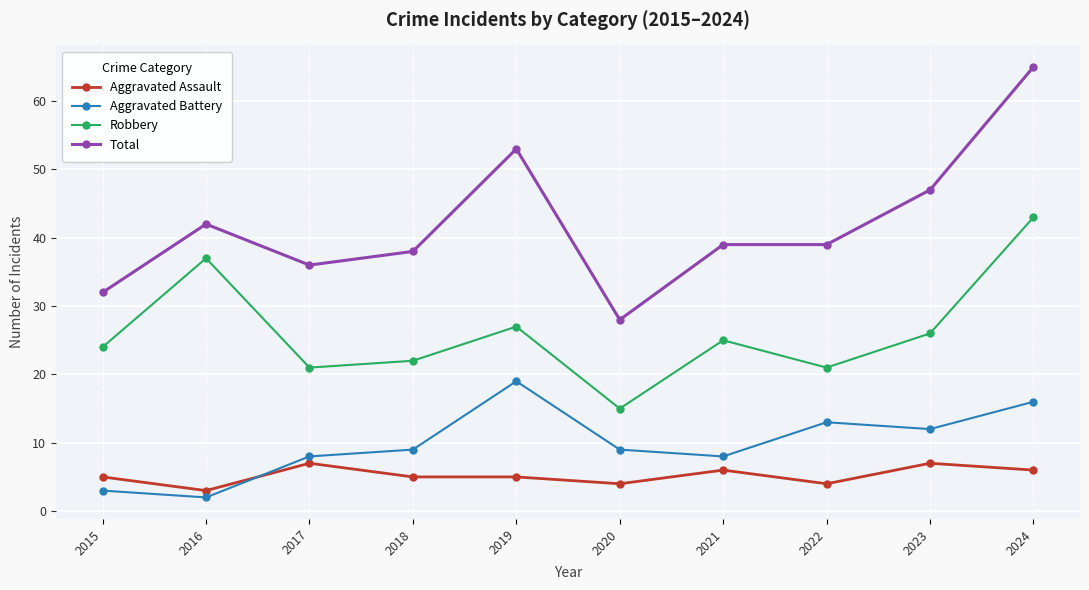

Count the number of categories in the chart.

10